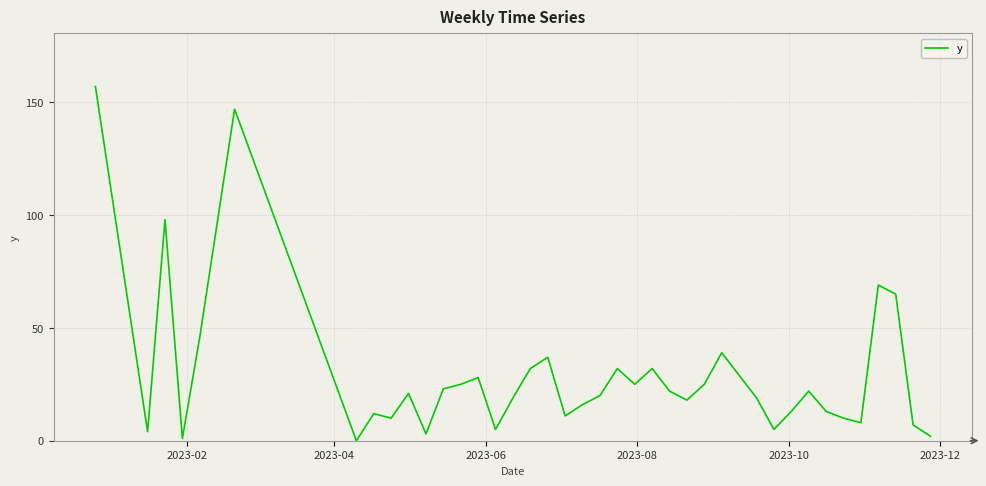

What is the difference between the maximum and minimum values?

157